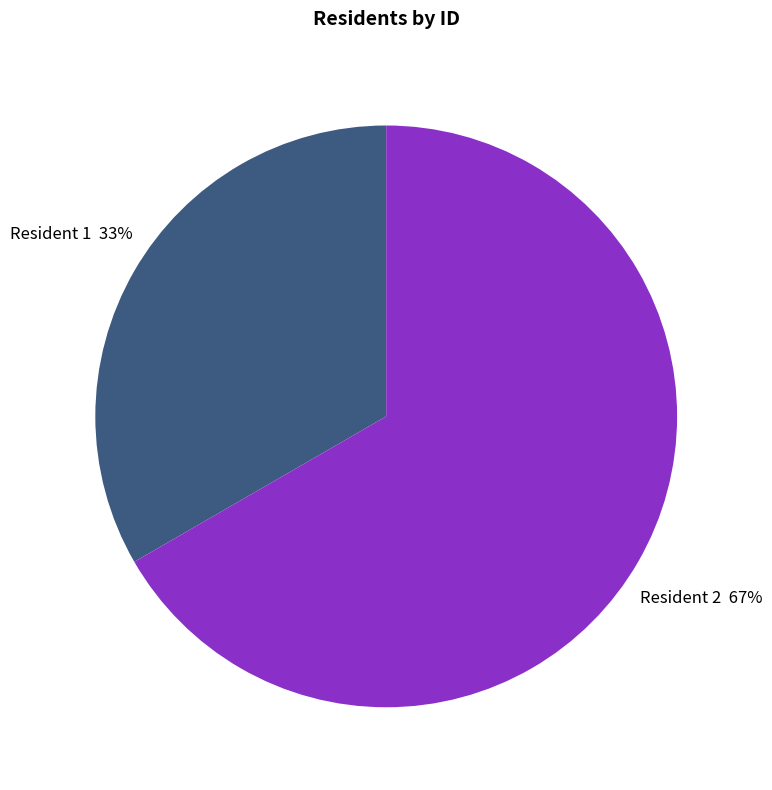

To the nearest percent, what percentage of the pie is Resident 1?

33%